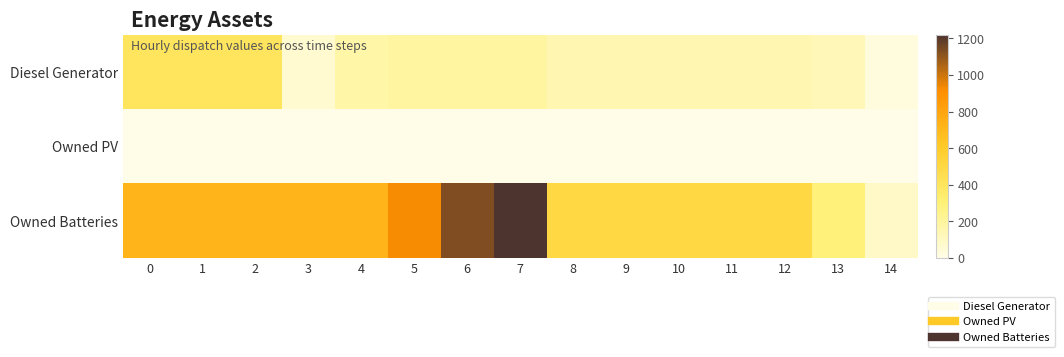

At which category is the sum across all series the highest?

7